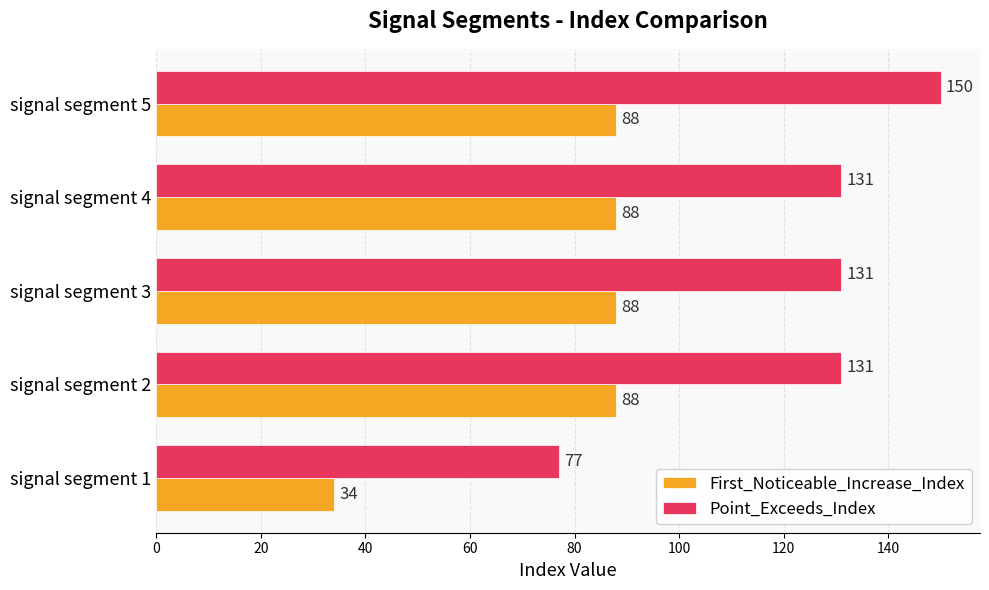

Which label corresponds to the largest value in the chart?

signal segment 5